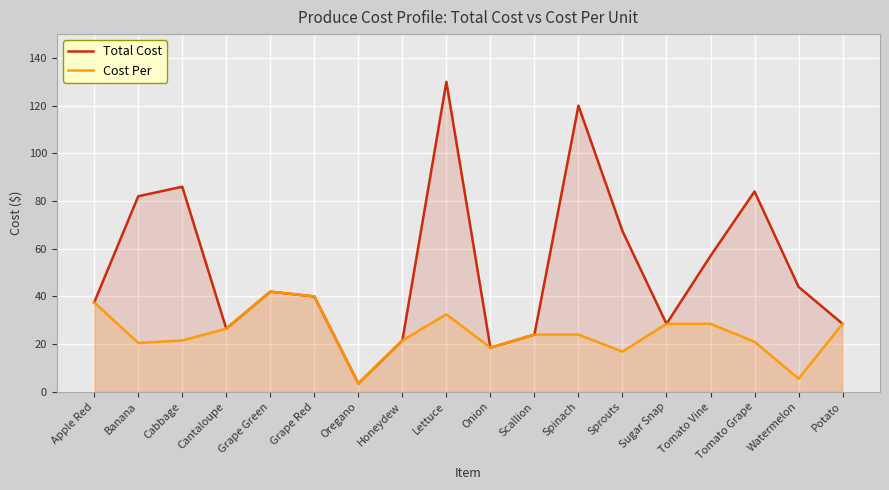

What are all the series names shown in the legend?

Total Cost, Cost Per